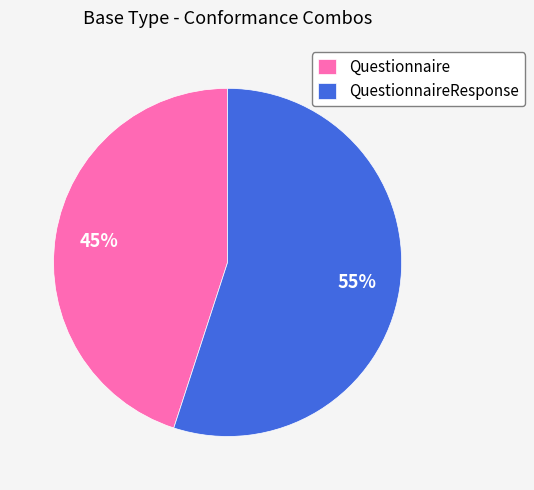

Between Questionnaire and QuestionnaireResponse, which is larger?

QuestionnaireResponse